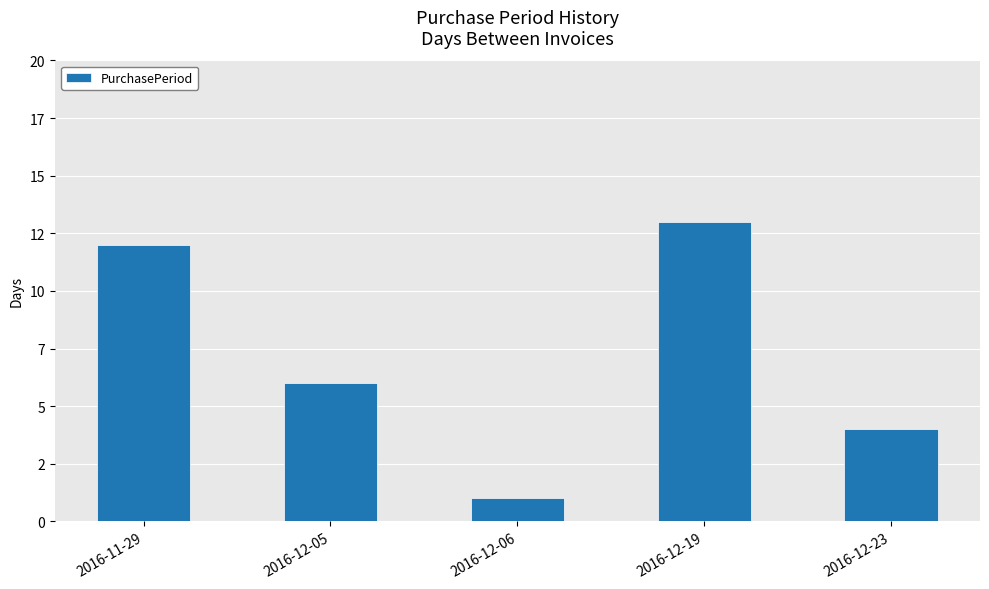

Rank the categories by value from highest to lowest.

2016-12-19, 2016-11-29, 2016-12-05, 2016-12-23, 2016-12-06